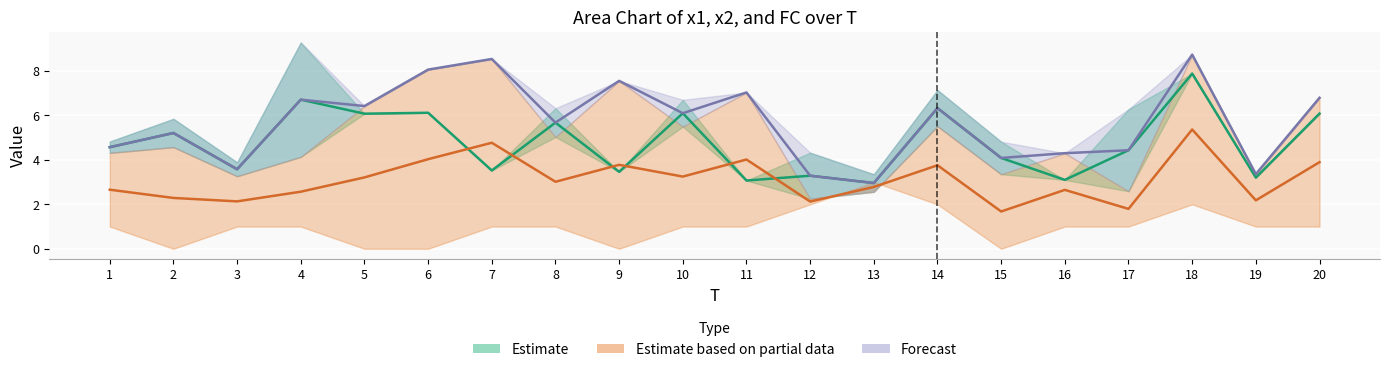

At which label does x1 first exceed 5?

2